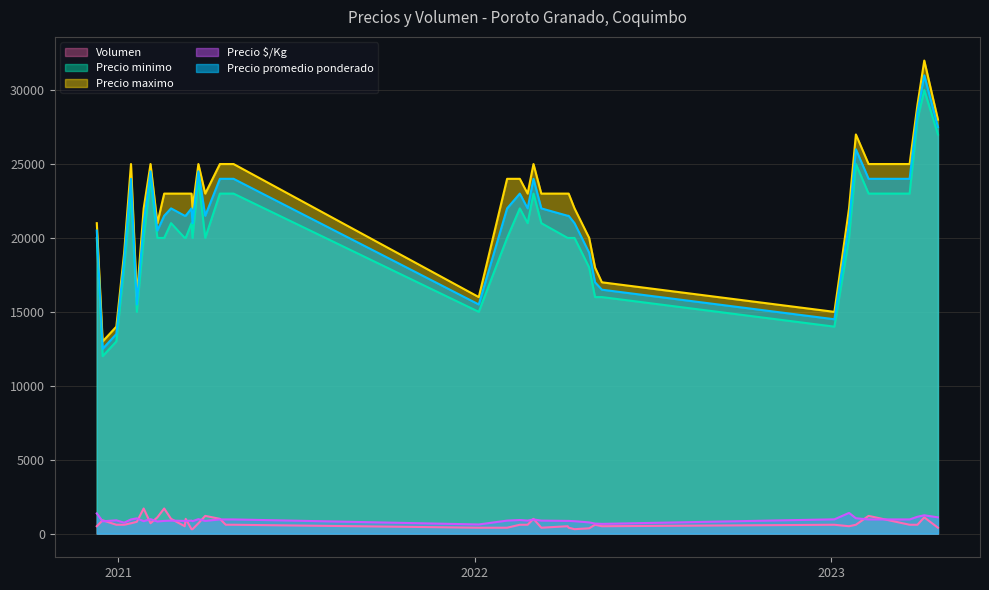

The Precio promedio ponderado series shows 48141 at 25. True or false?

False